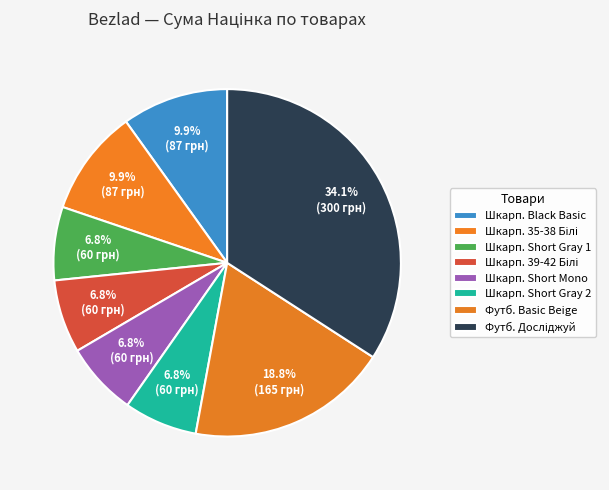

How many slices are in this pie chart?

8